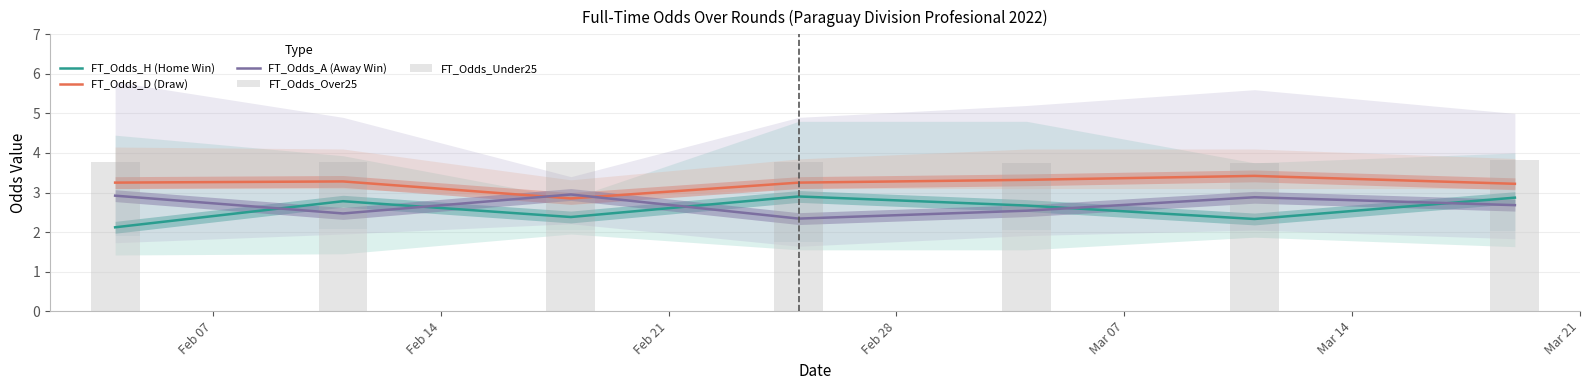

Rank the categories by FT_Odds_Over25 value from highest to lowest.

Feb 14, Mar 07, Feb 21, Mar 21, Feb 07, Mar 14, Feb 28